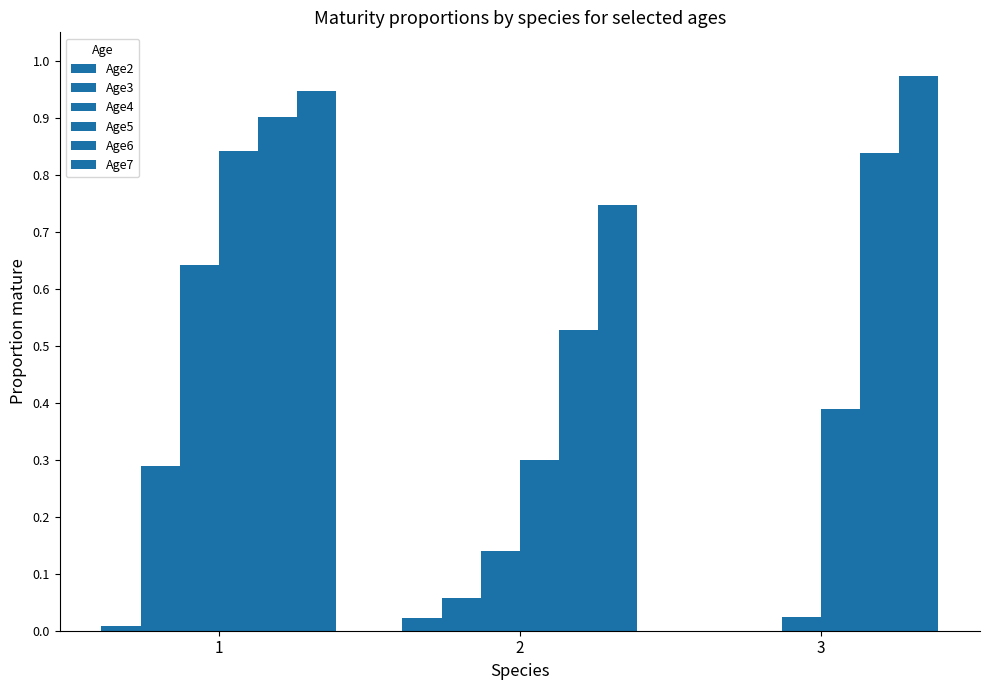

Which series has the widest spread of values?

Age4